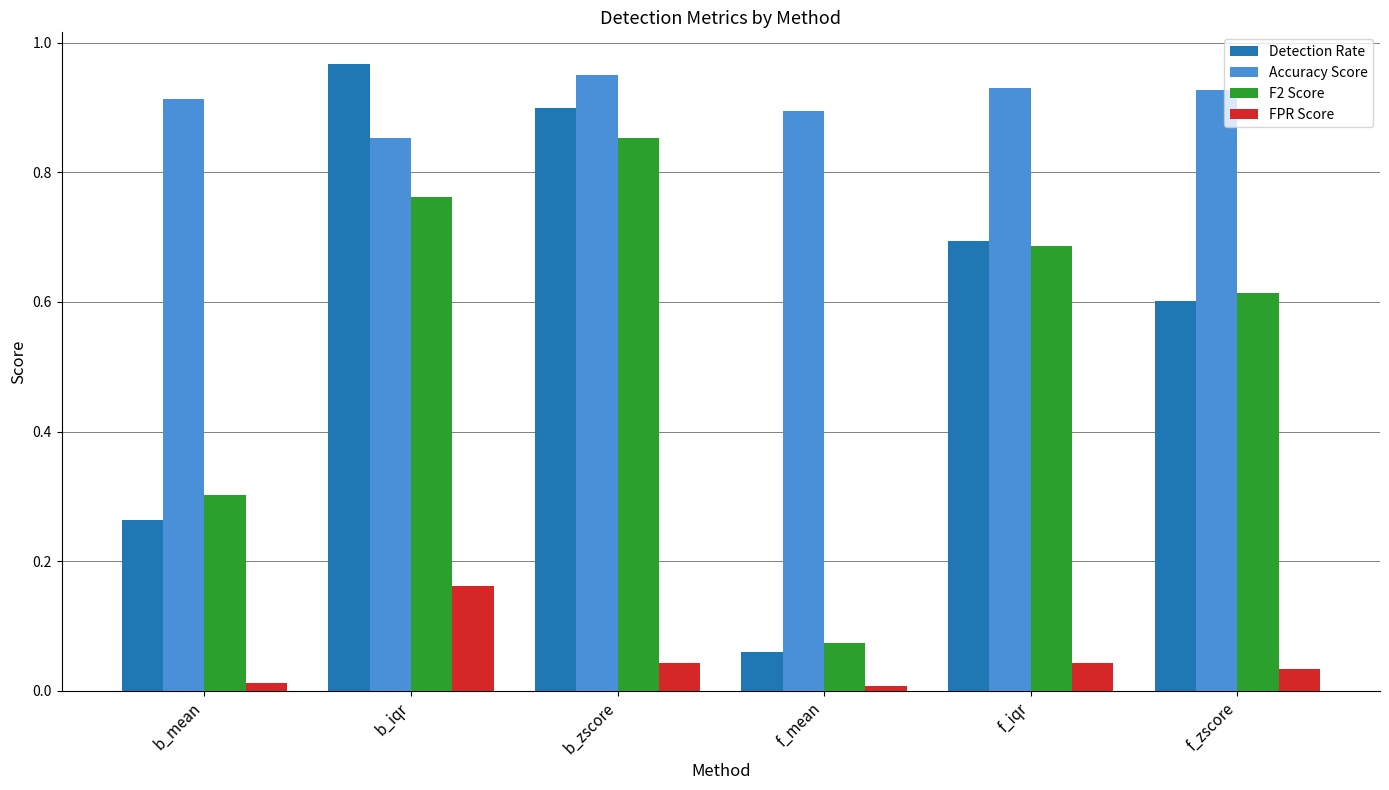

Which series changed the most between b_iqr and f_mean?

Detection Rate